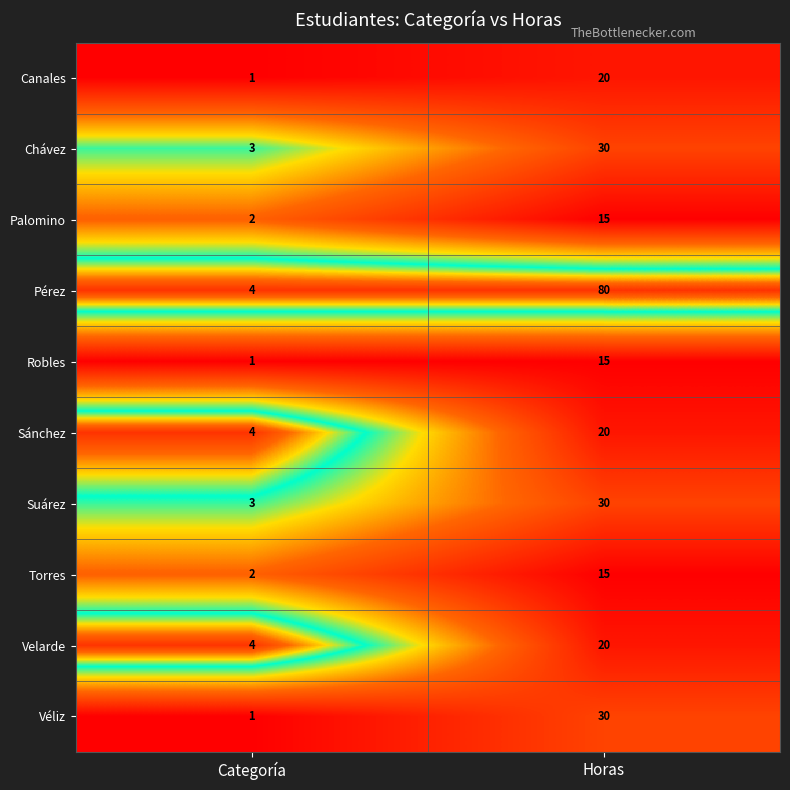

What is the greatest value displayed?

80